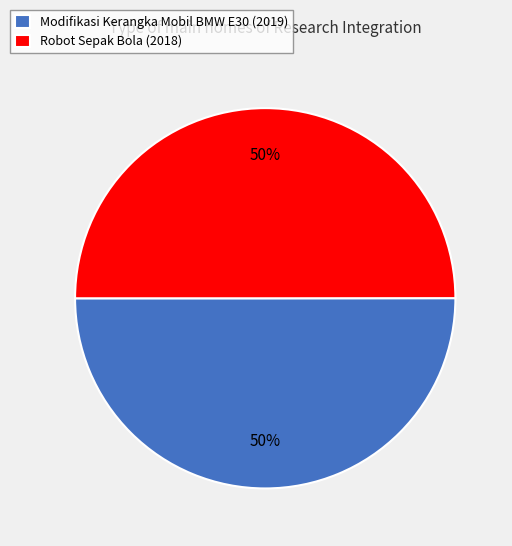

Approximately how many times larger is the value at Robot Sepak Bola (2018) compared to Modifikasi Kerangka Mobil BMW E30 (2019)?

1.0